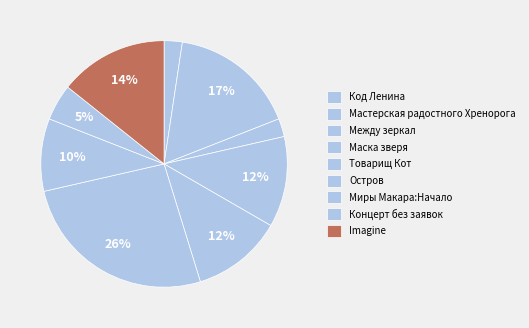

True or false: Мастерская радостного Хренорога accounts for 31% of the total.

False